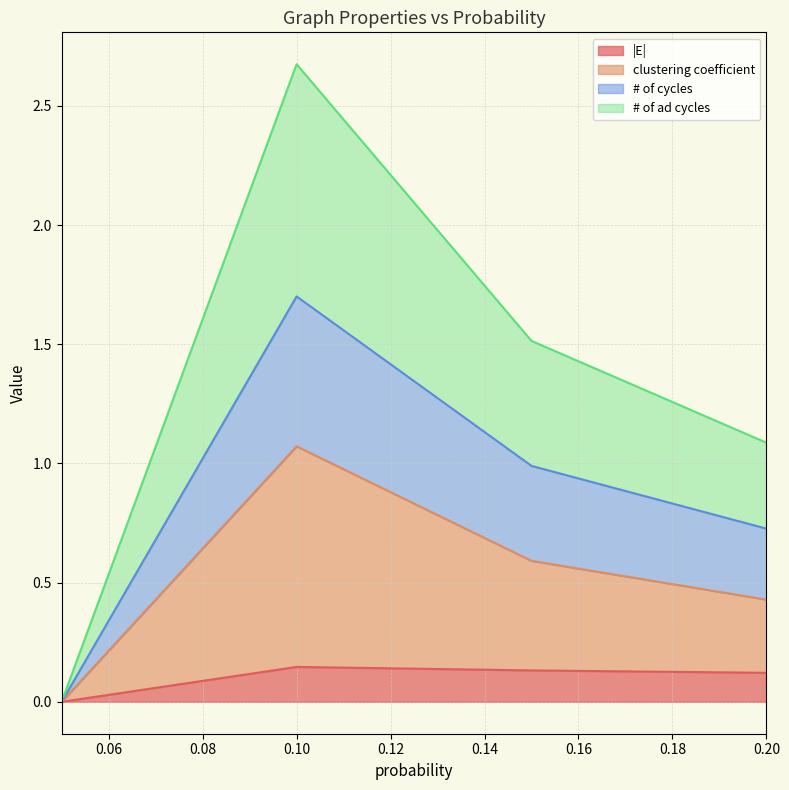

Reading left to right, extract all data points from this chart.

|E|: 0.0	0.1	0.1	0.1
clustering coefficient: 0.0	1.1	0.6	0.4
# of cycles: 0.0	1.7	1.0	0.7
# of ad cycles: 0.0	2.7	1.5	1.1